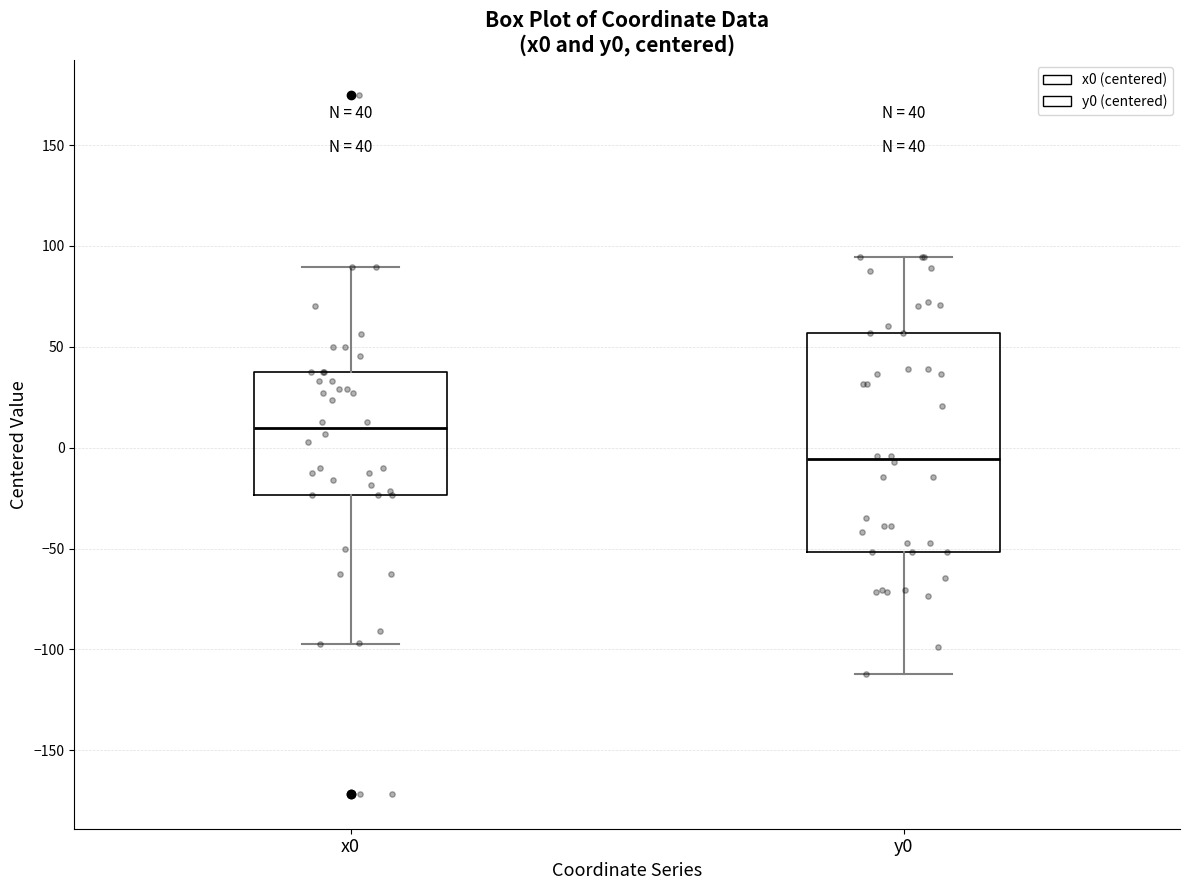

Which box's median line is the lowest?

y0